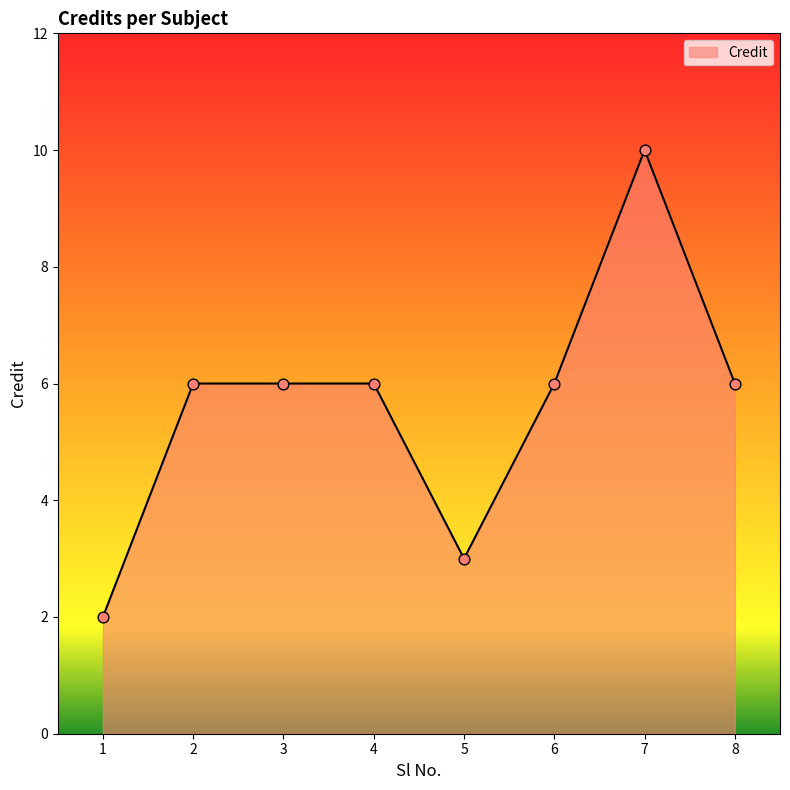

Which has a higher value, 1 or 5?

5